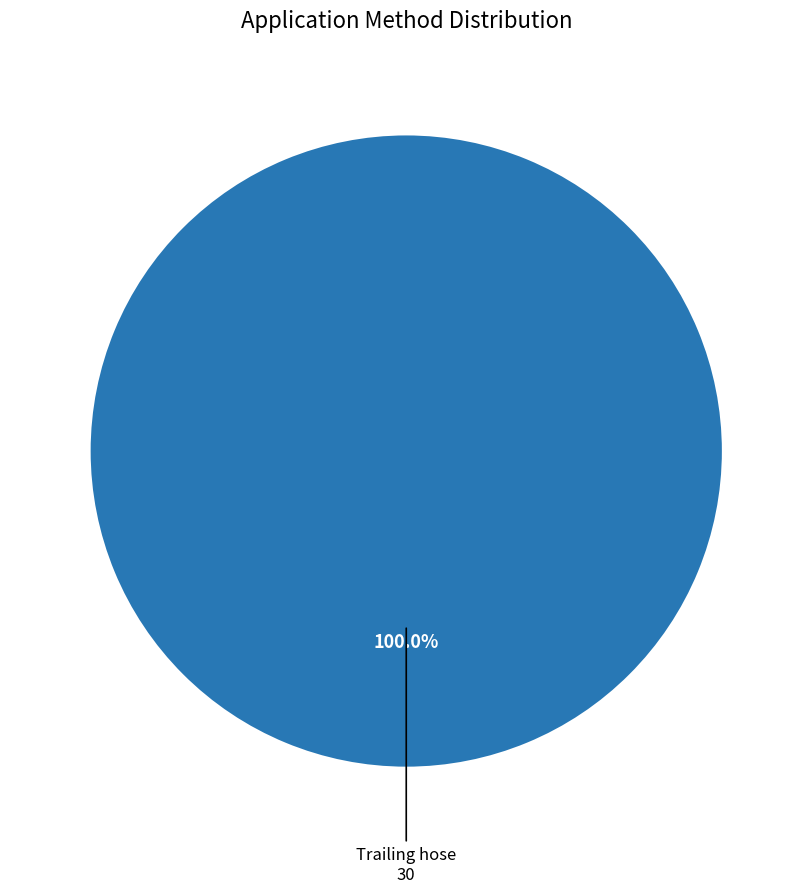

Rank the categories by value from highest to lowest.

Trailing hose